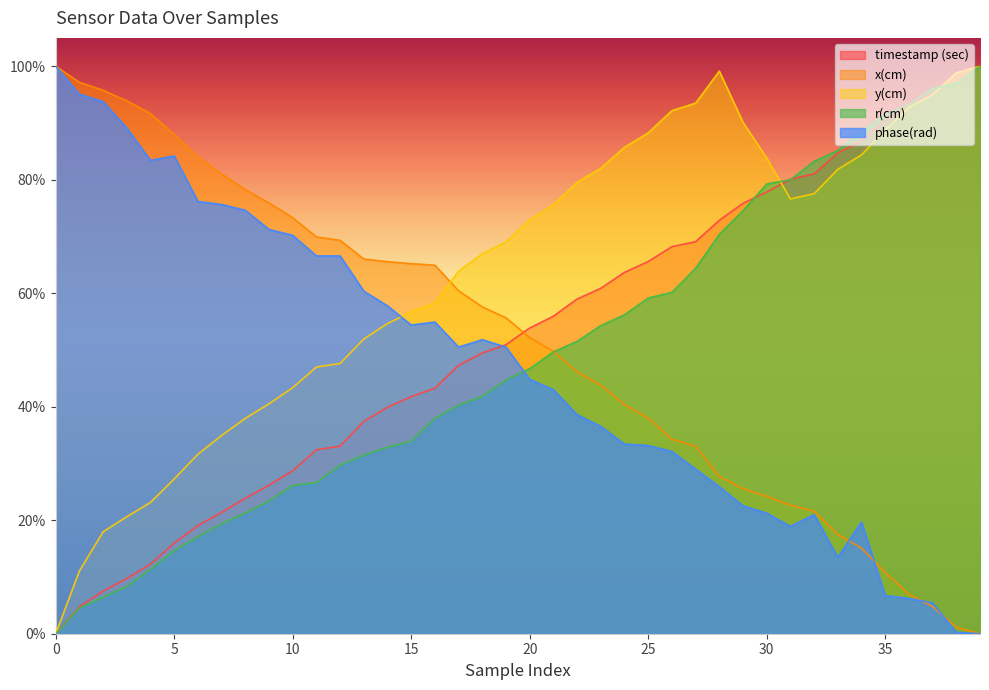

Is the value of phase(rad) at 10 greater than the value of x(cm) at 18?

Yes